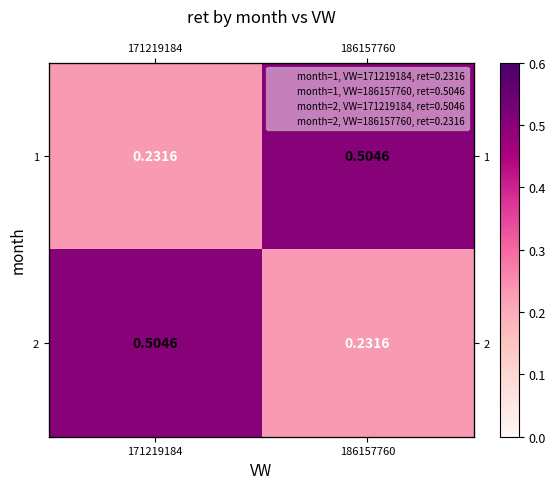

What is the maximum value for 2?

0.5